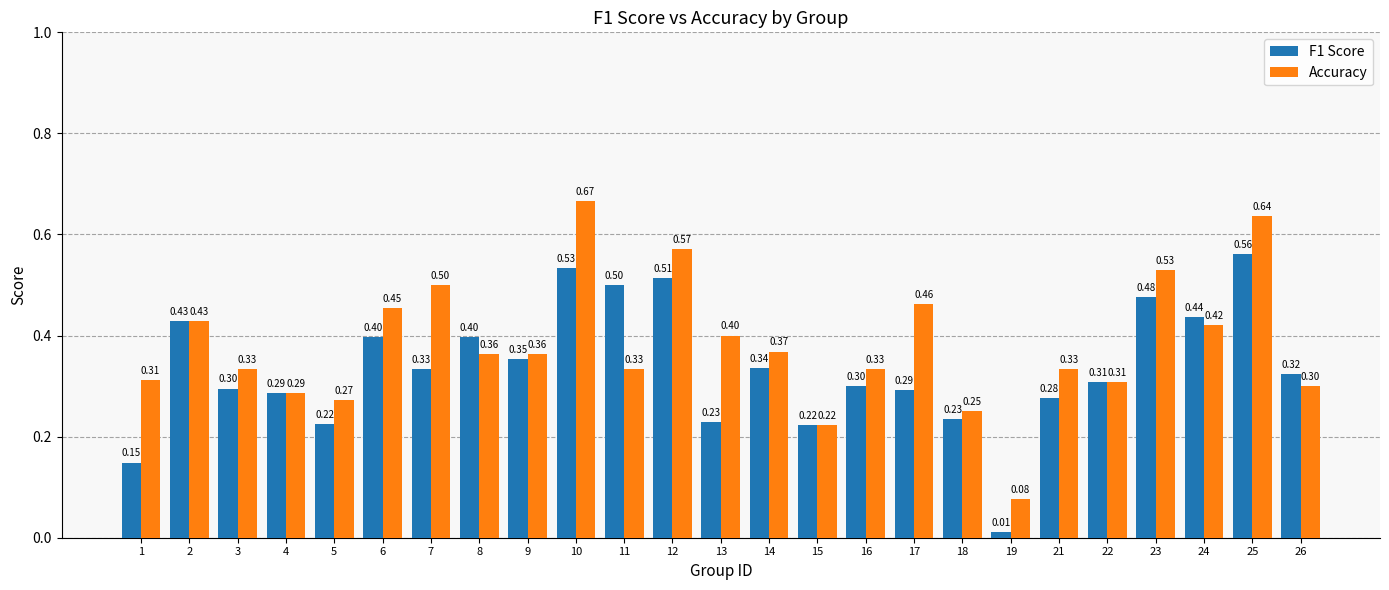

What is the sum of all F1 Score values?

8.4